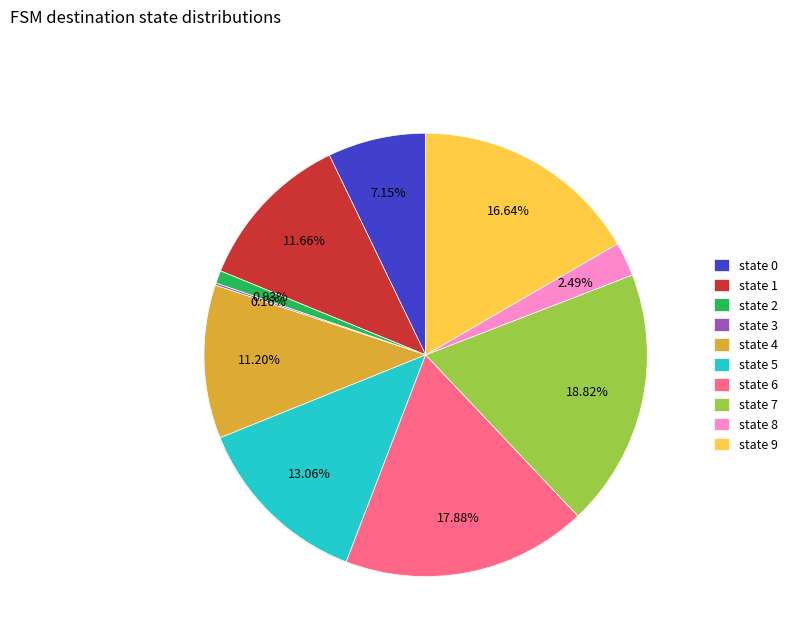

Which has a higher value, state 0 or state 4?

state 4